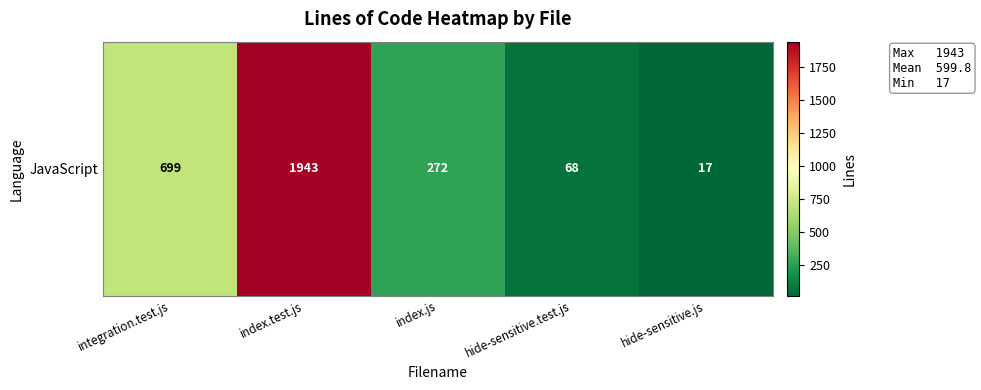

True or false: the data shows 272 at index.js.

True